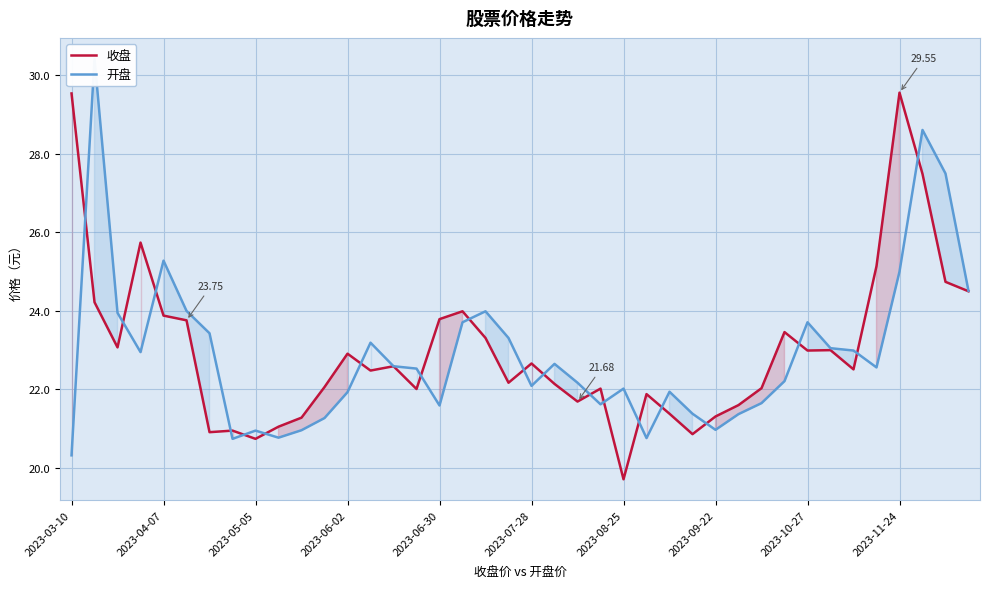

Where is 开盘 nearest to the value 25?

2023-11-24